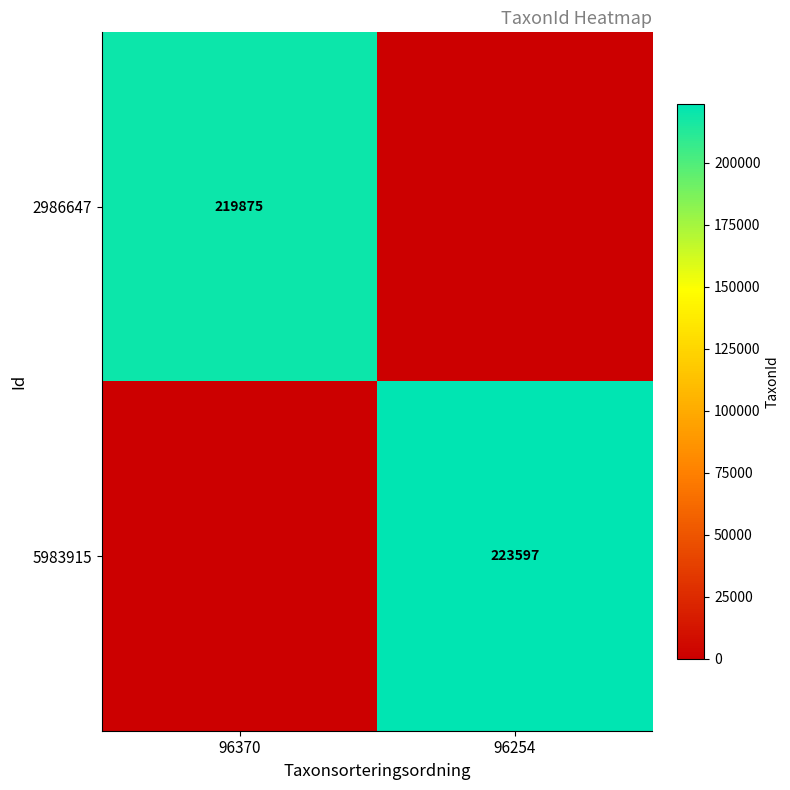

True or false: 2986647 has a value of 219875 at 96370.

True